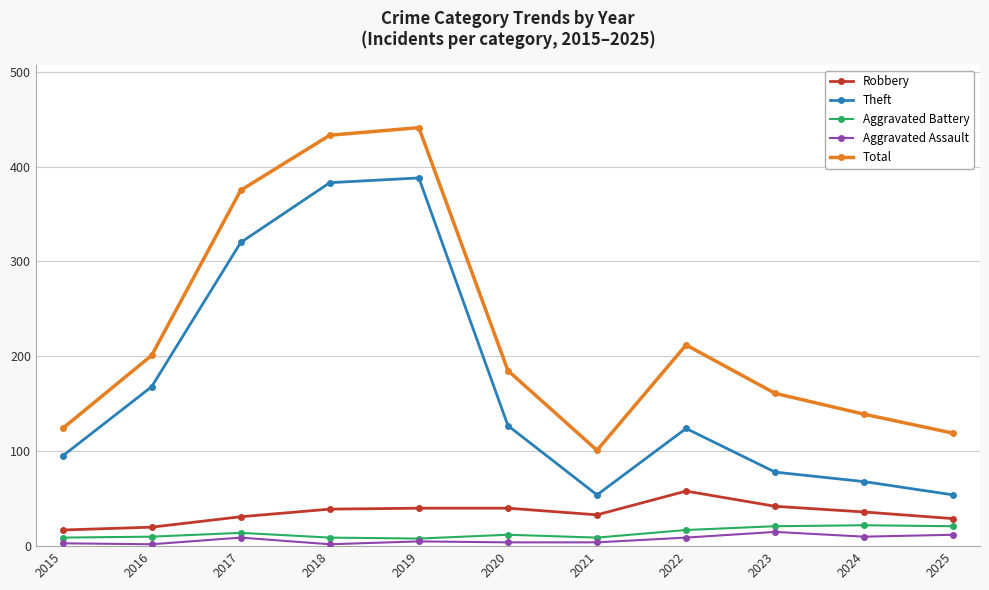

At how many categories does at least one series exceed 180?

6